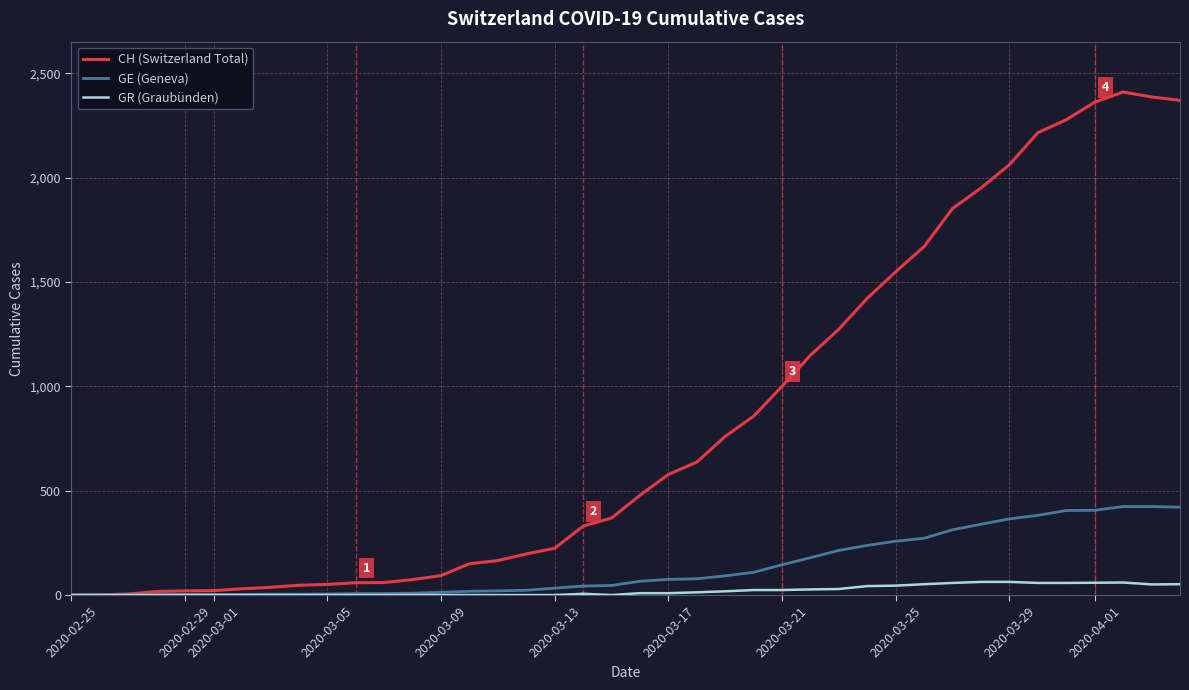

What is the greatest value displayed?

2410